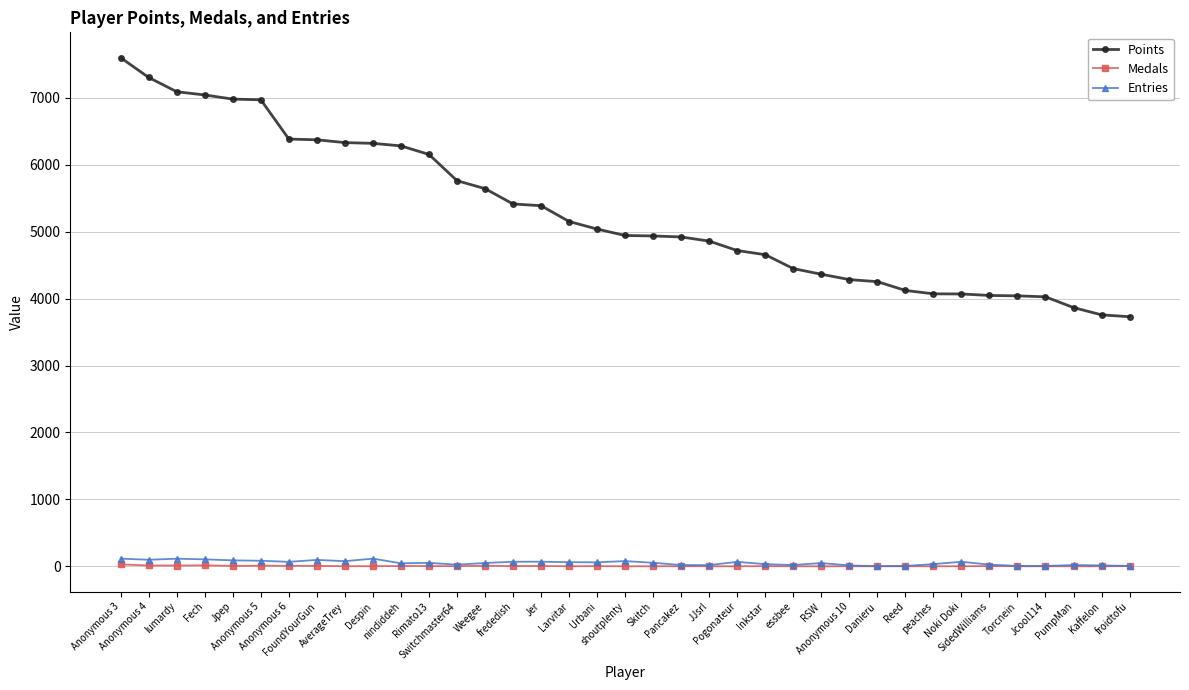

At how many categories does at least one series exceed 2045?

37